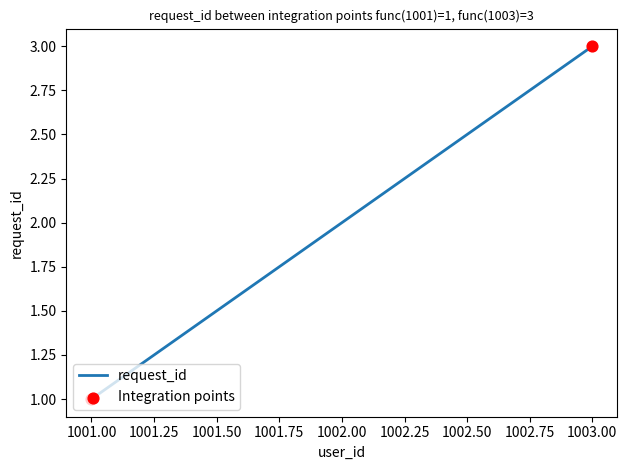

Which has a higher value, 1001.00 or 1003.00?

1003.00